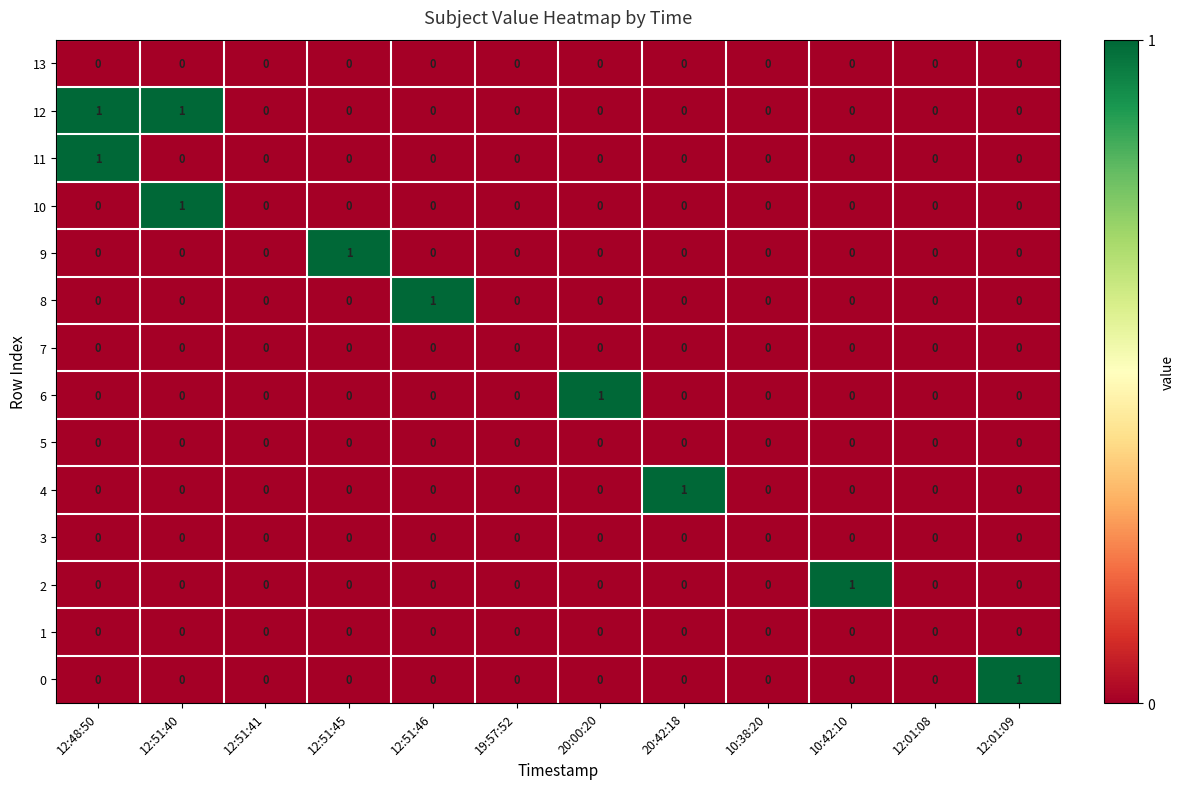

Which series has the largest total across all categories?

12